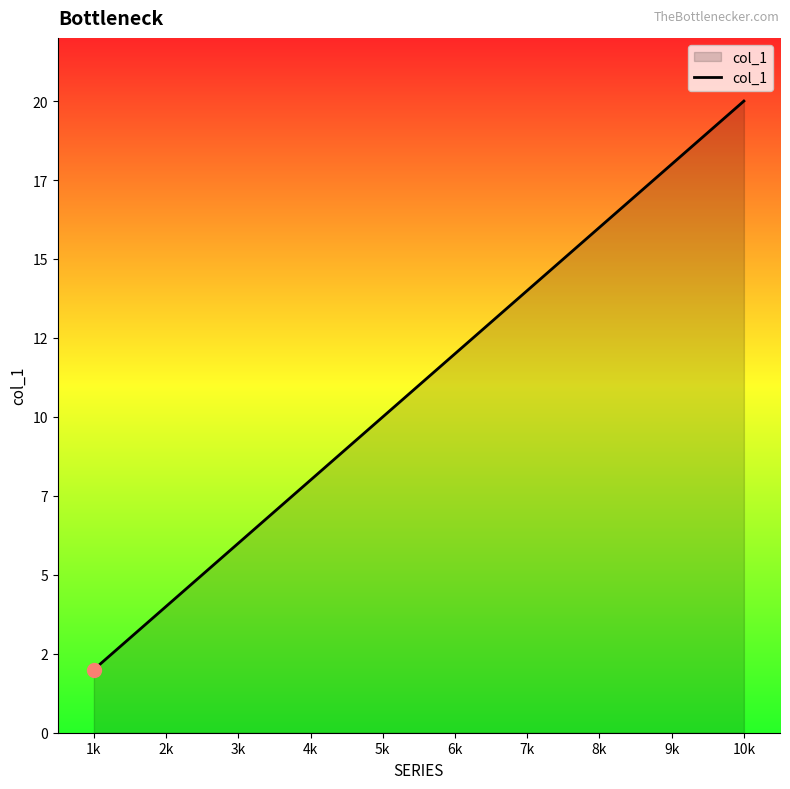

What is the change in value from 1k to 8k?

+14